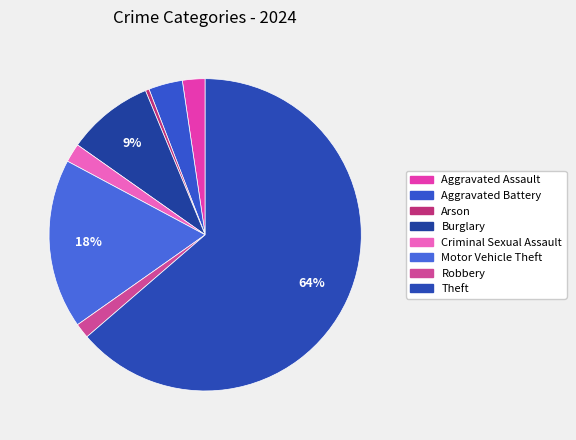

Between Aggravated Battery and Burglary, which is larger?

Burglary